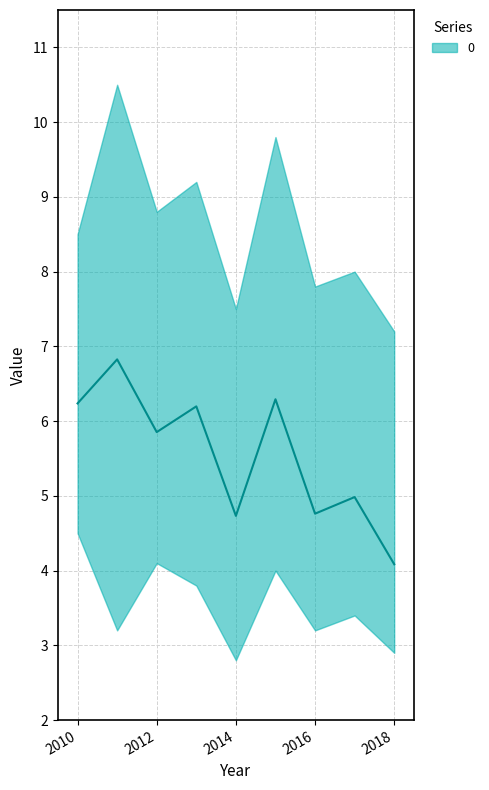

What is the smallest value displayed?

4.1